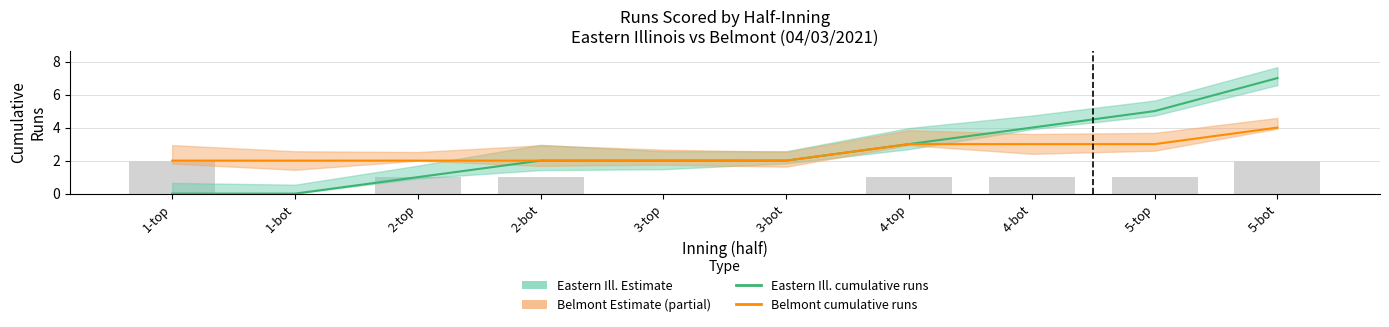

The value of Eastern Ill. cumulative runs at 4-top is 5. True or false?

False